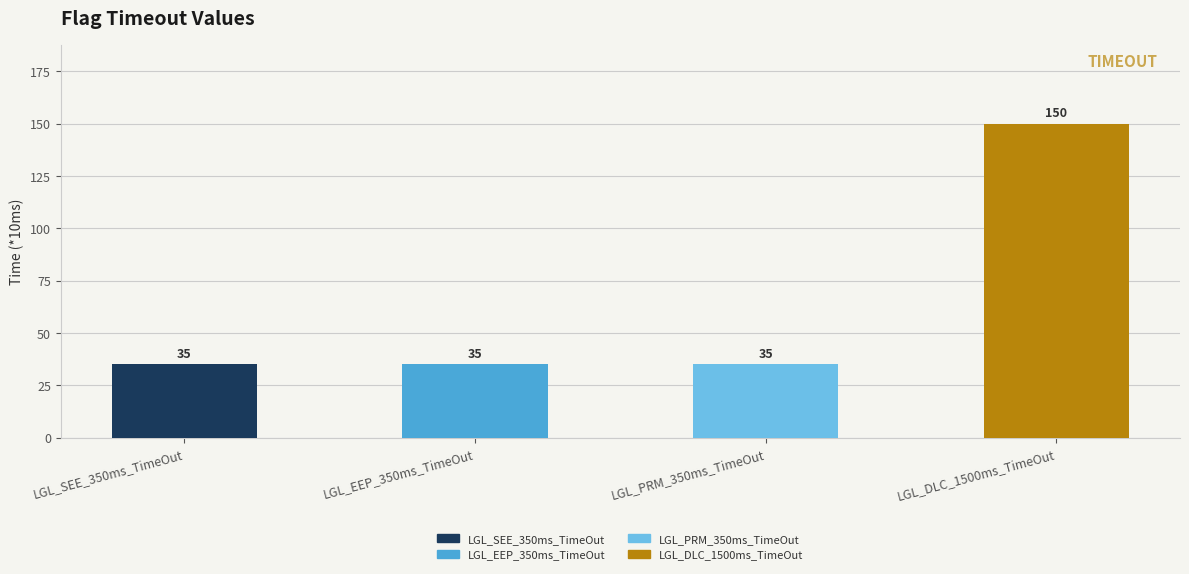

What is the value of the 4th bar from the left?

150